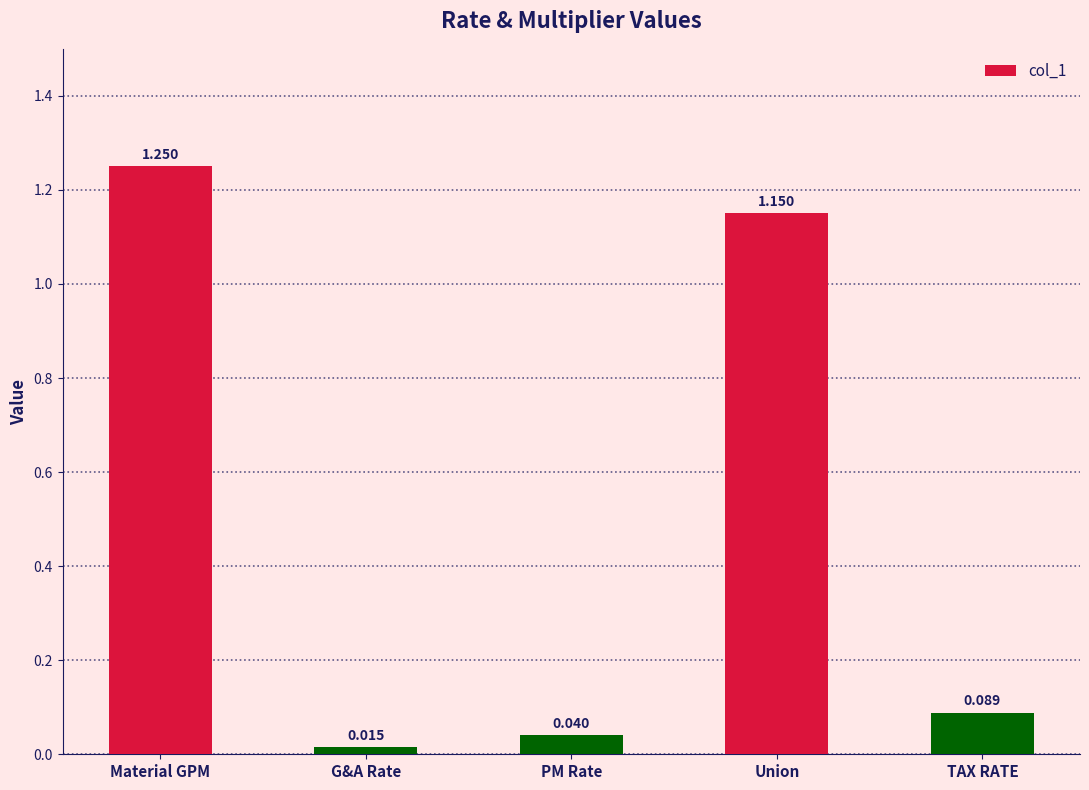

What is the label of the 5th bar from the left?

TAX RATE